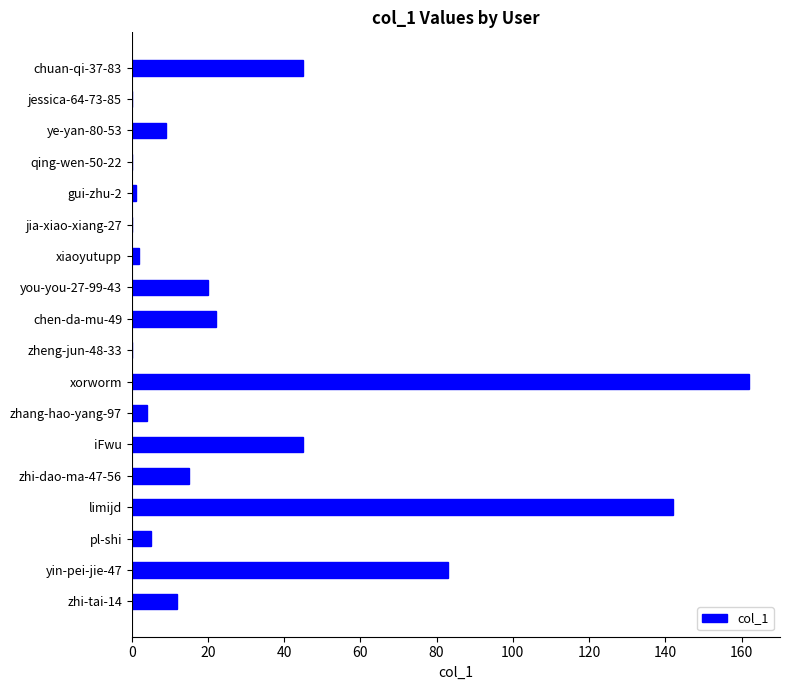

What is the change in value from you-you-27-99-43 to yin-pei-jie-47?

+63